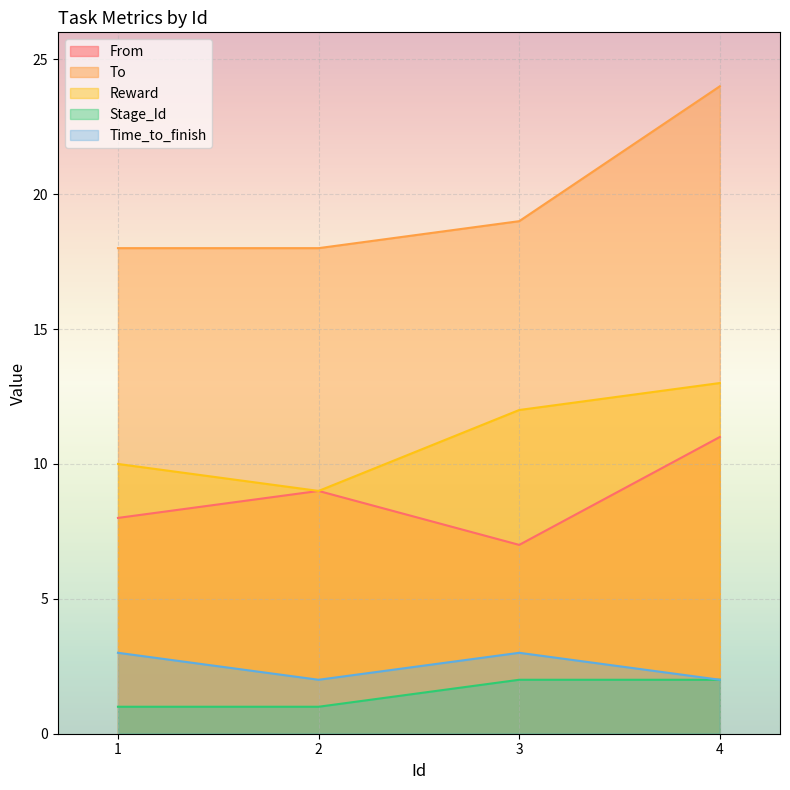

Which category has the lowest value in the Stage_Id series?

1